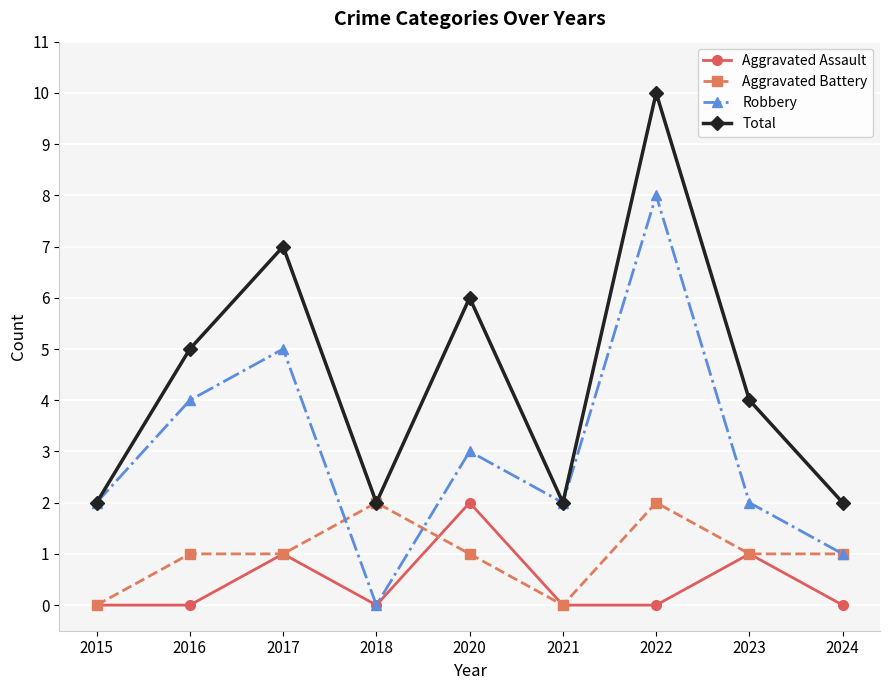

What is the difference between the second highest and second lowest values in the Aggravated Assault series?

1